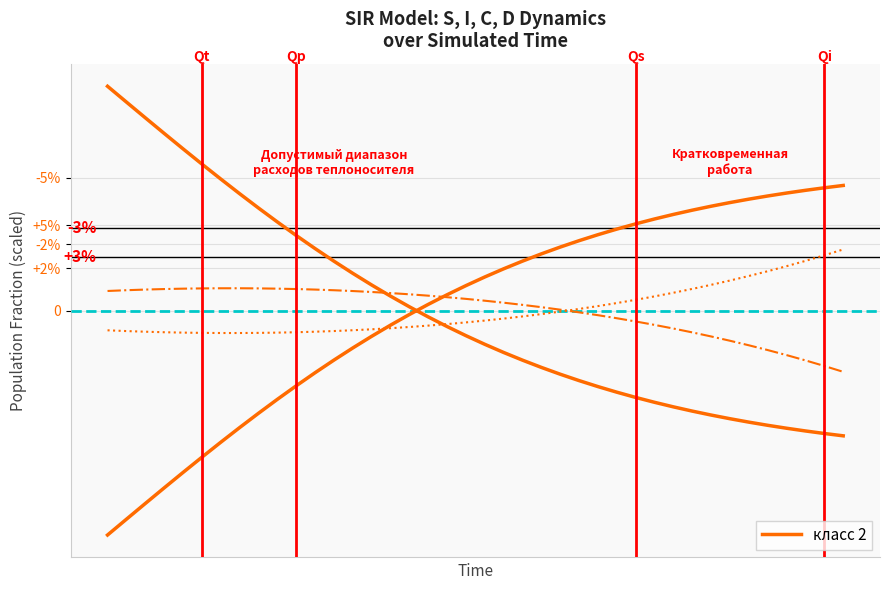

Does the chart display data point markers on the line(s)?

No